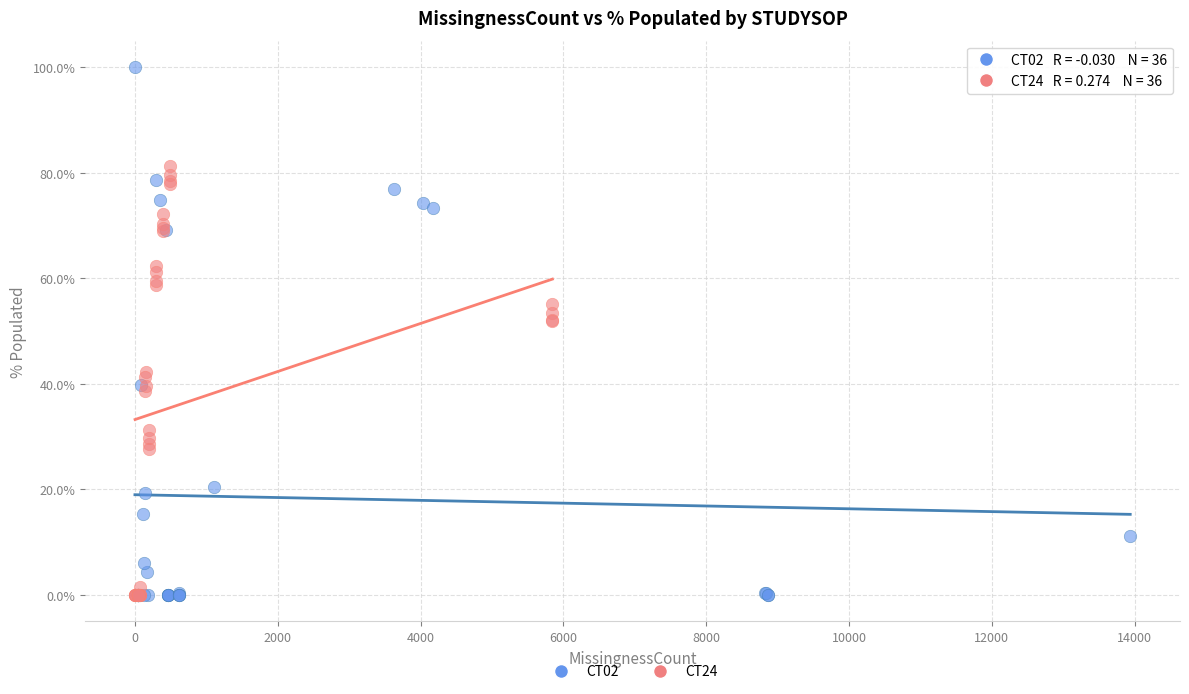

Which series reaches the maximum Y coordinate?

CT02